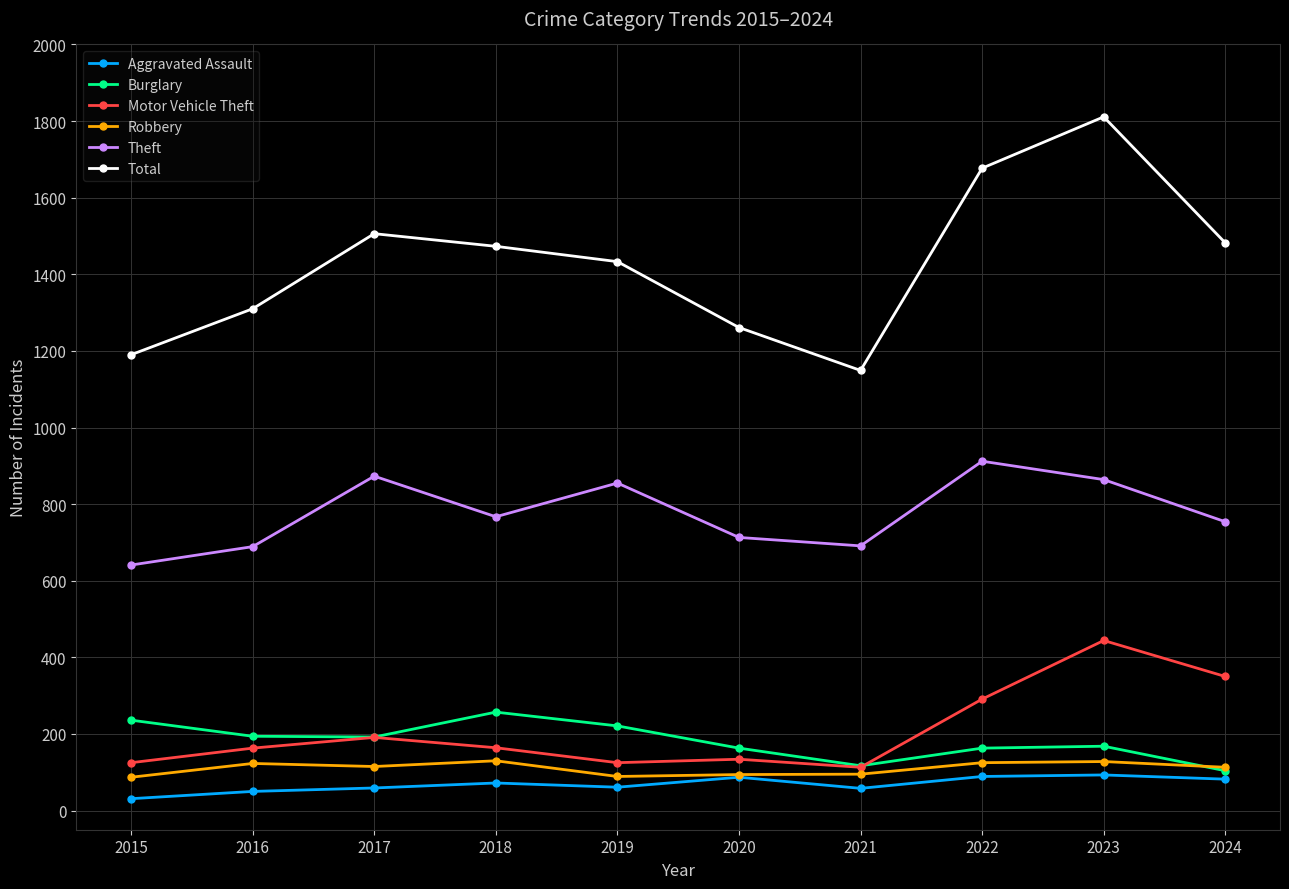

Is it true that Burglary equals 192 at 2017?

True